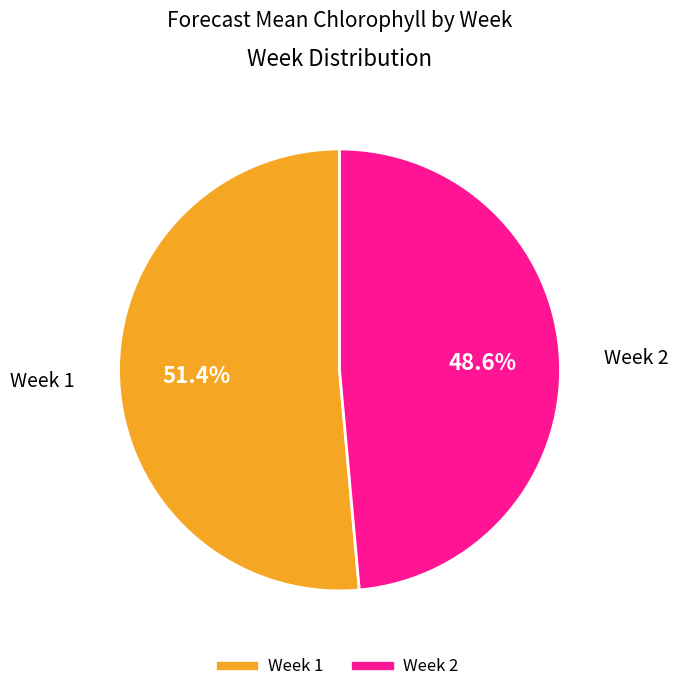

To the nearest percent, what is the difference between the largest and smallest slice percentages?

3%